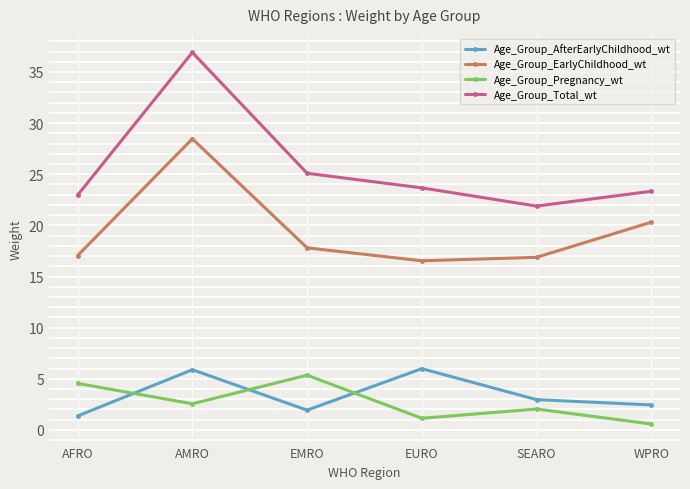

What is the greatest value displayed?

36.9